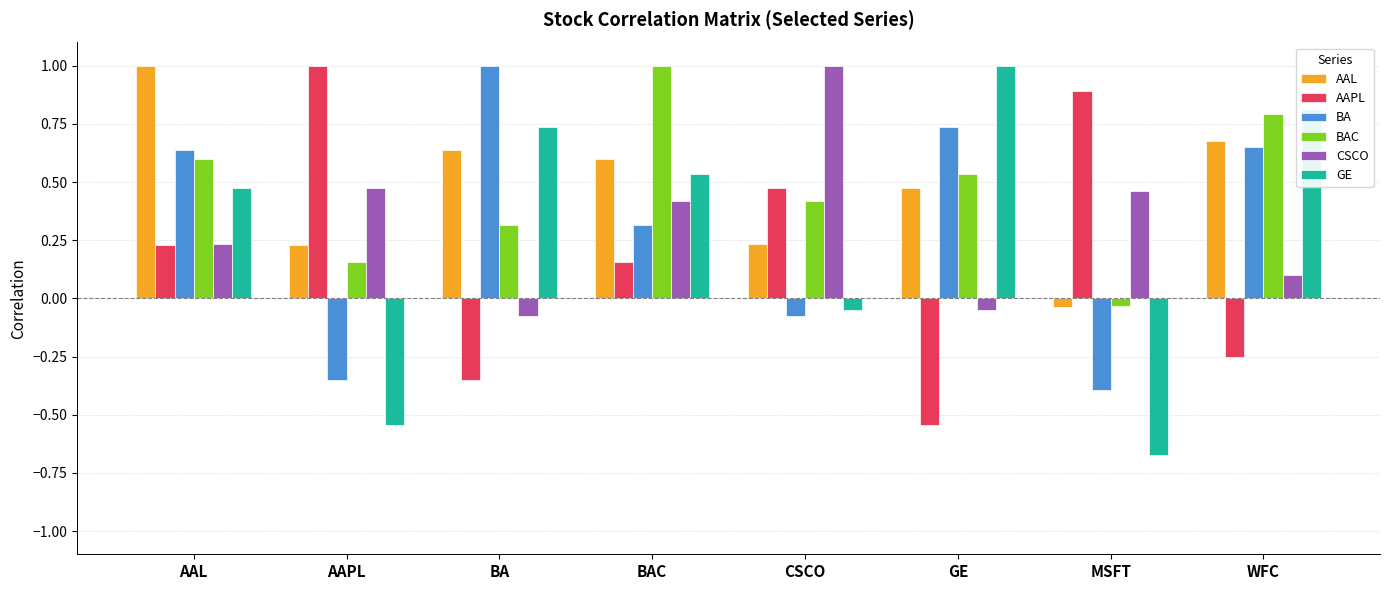

The value of CSCO at WFC is 0.1. True or false?

True